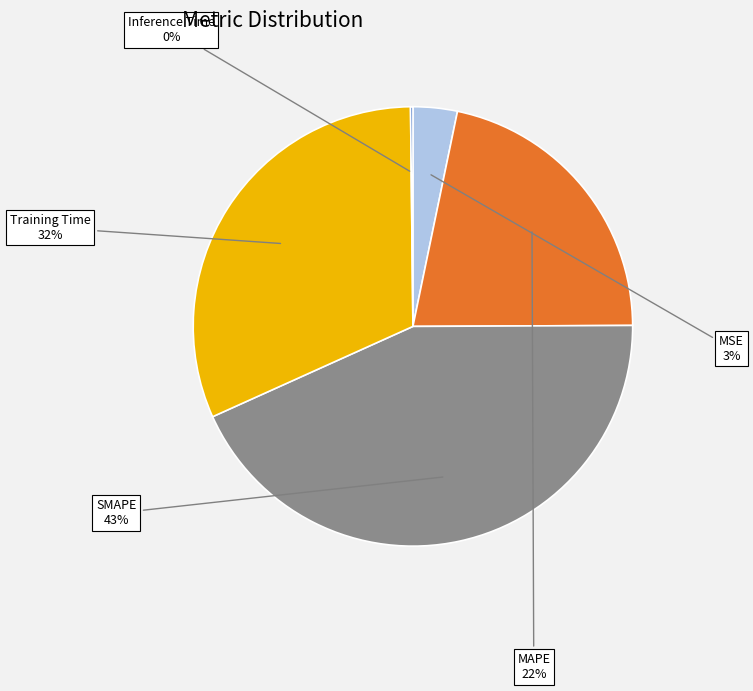

To the nearest percent, what is the difference between the largest and smallest slice percentages?

43%